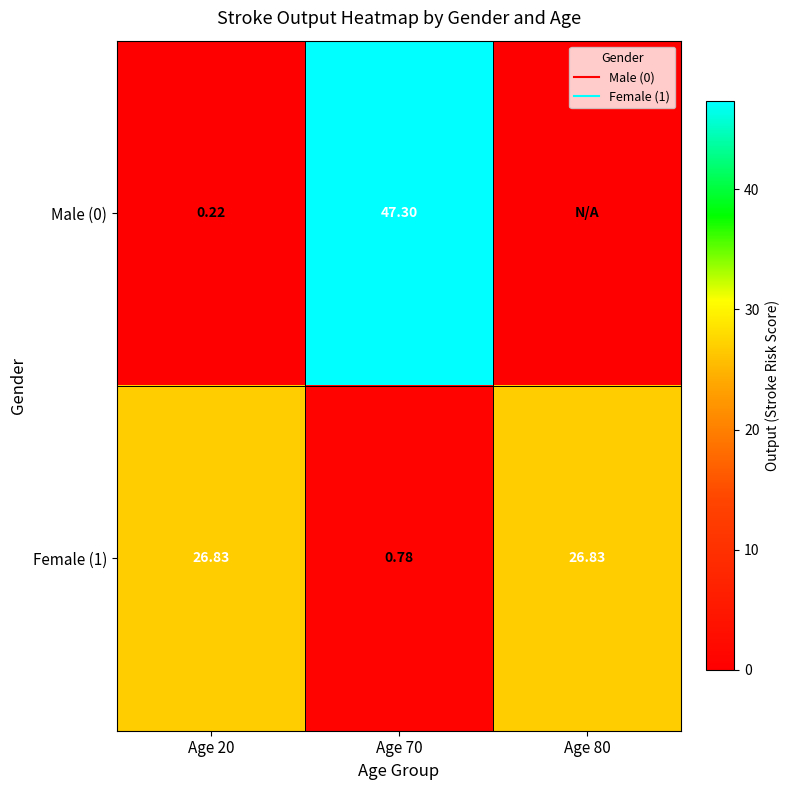

Which series has the largest range (max minus min)?

Male (0)